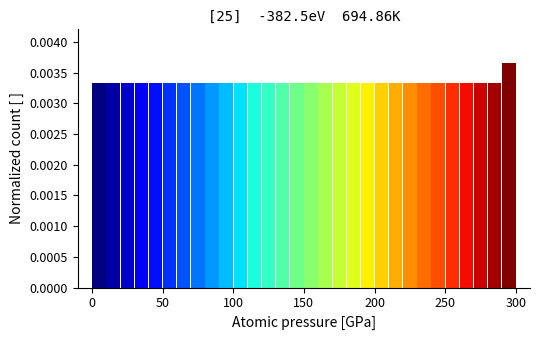

Read against the x-axis, roughly where is the centre of the tallest bar?

295